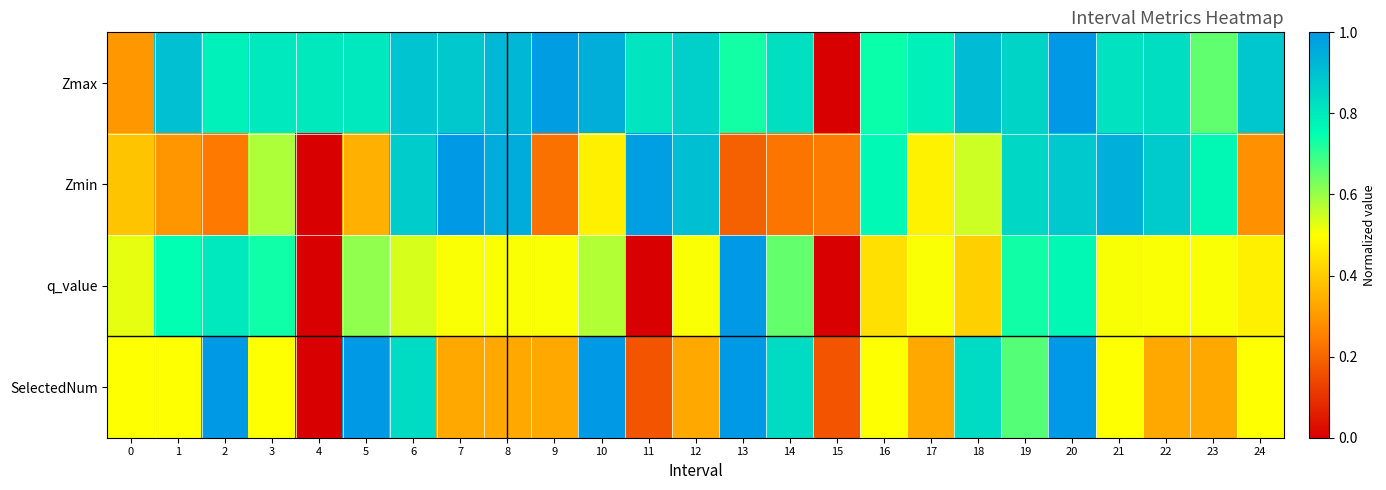

At 1, list the series in order from smallest to largest.

Zmin, SelectedNum, q_value, Zmax